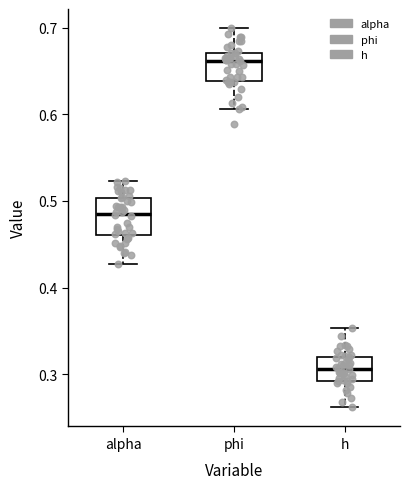

Where does the median line of the box for alpha sit on the y-axis? The values are not printed on the chart, so give them approximately, as read against the axis.

0.49